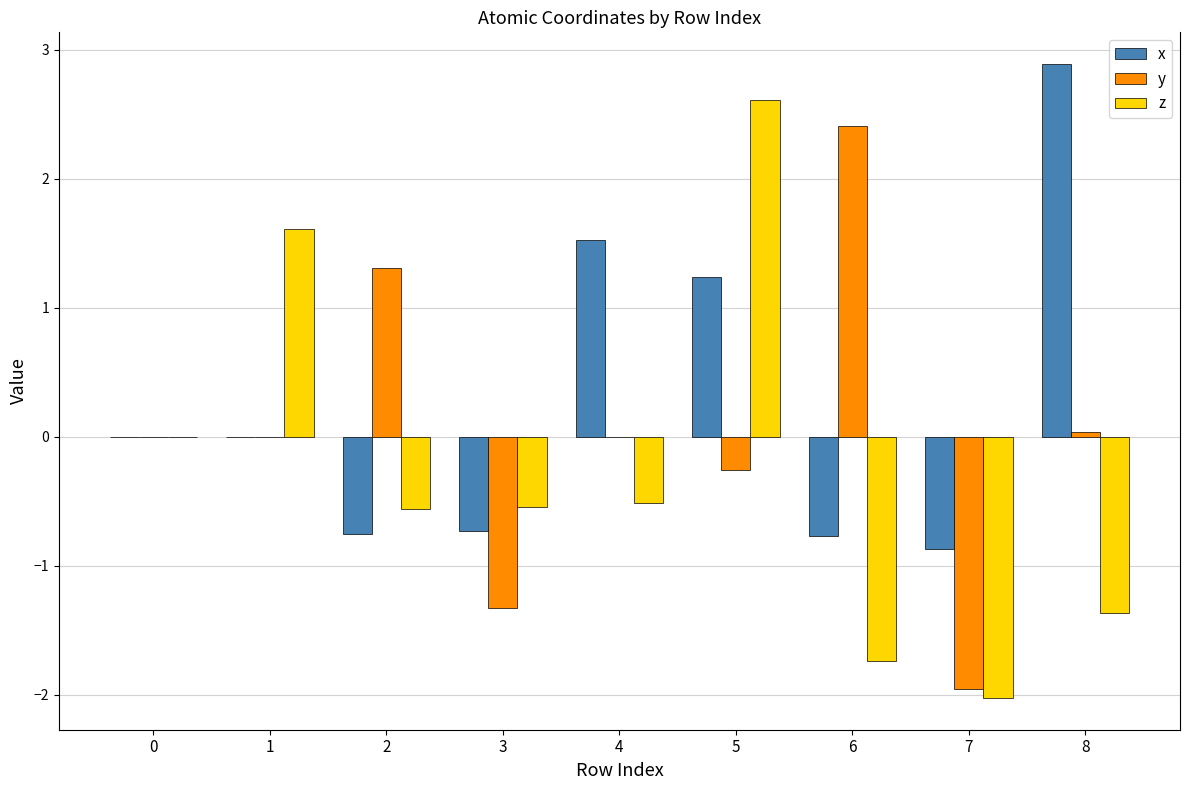

At which category does the chart reach its peak across all series?

8